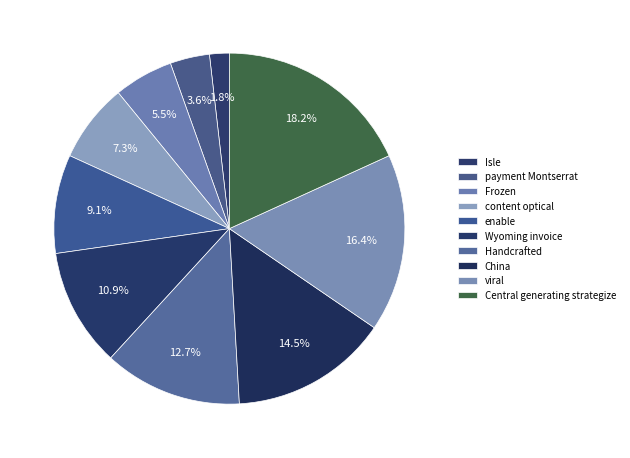

Is Wyoming invoice the majority of the pie?

No